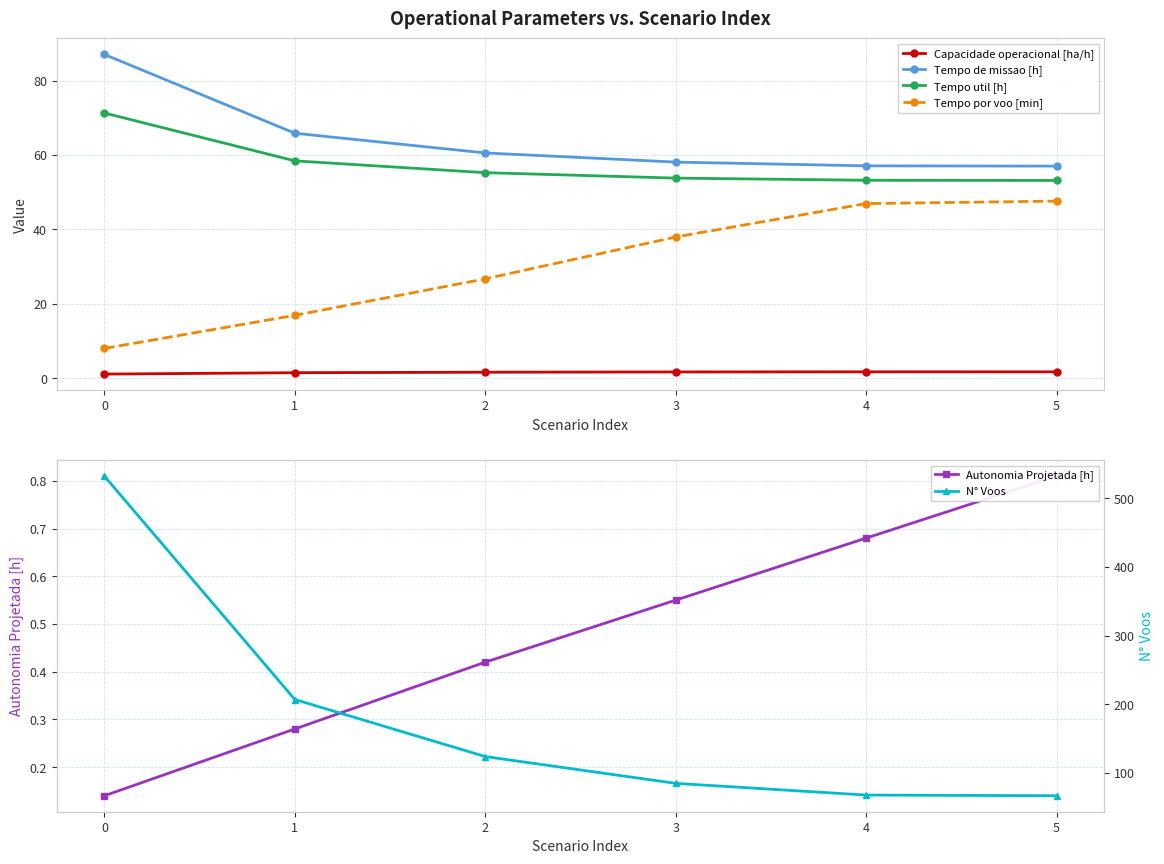

True or false: Tempo por voo [min] and Tempo de missao [h] intersect in this chart.

False